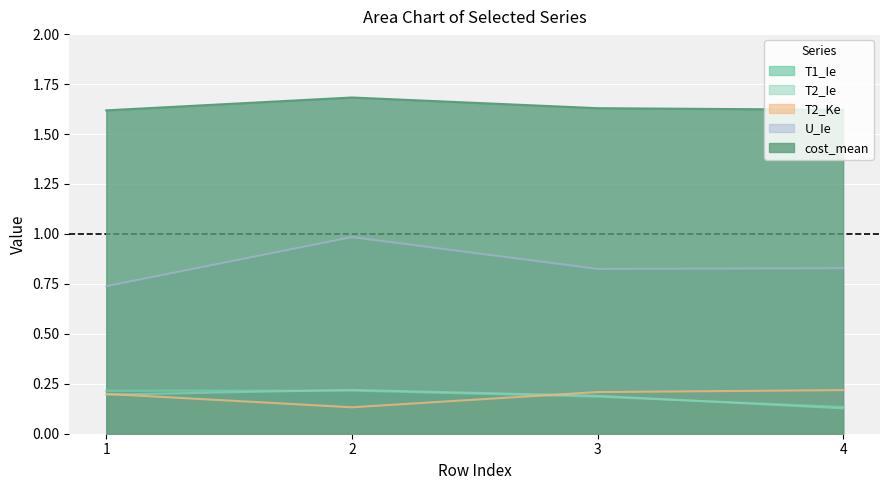

True or false: T2_Ke and U_Ie cross at least once.

False